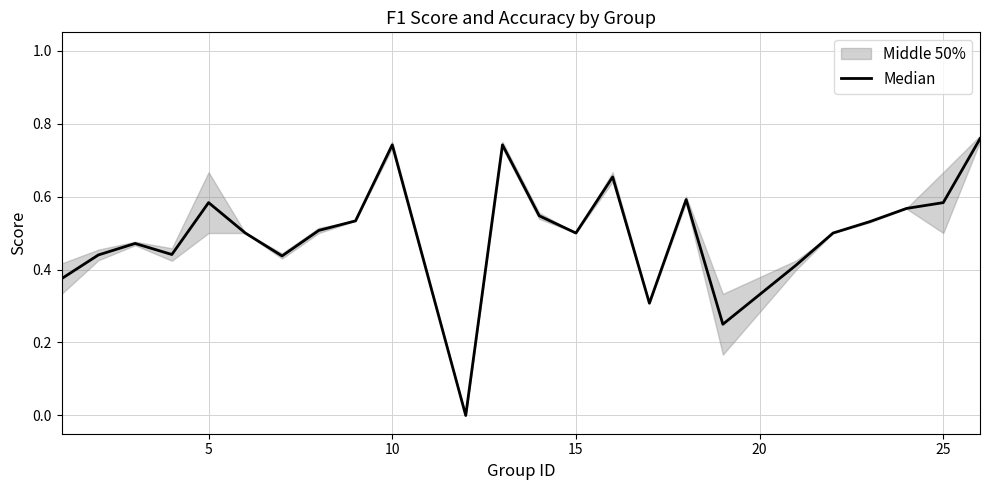

What is the difference between the second highest and minimum values?

0.7